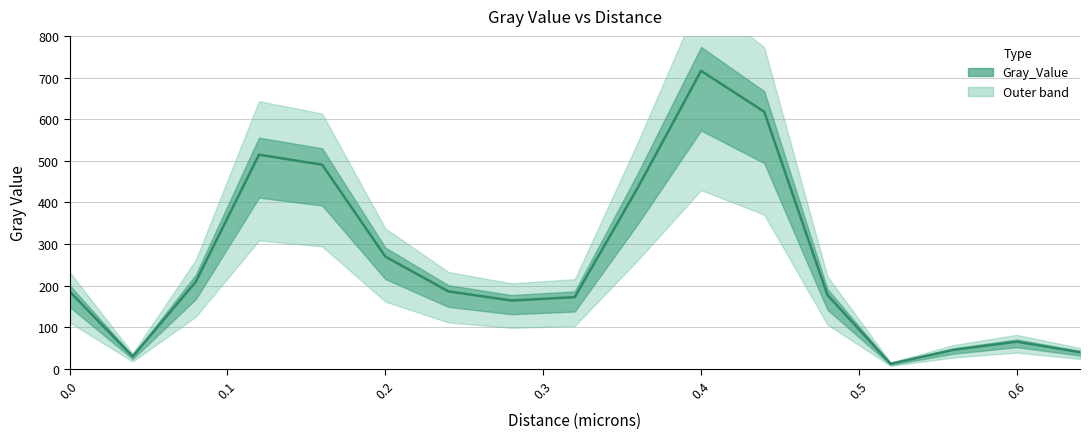

What is the change in value from 0.16 to 0.64?

-450.4